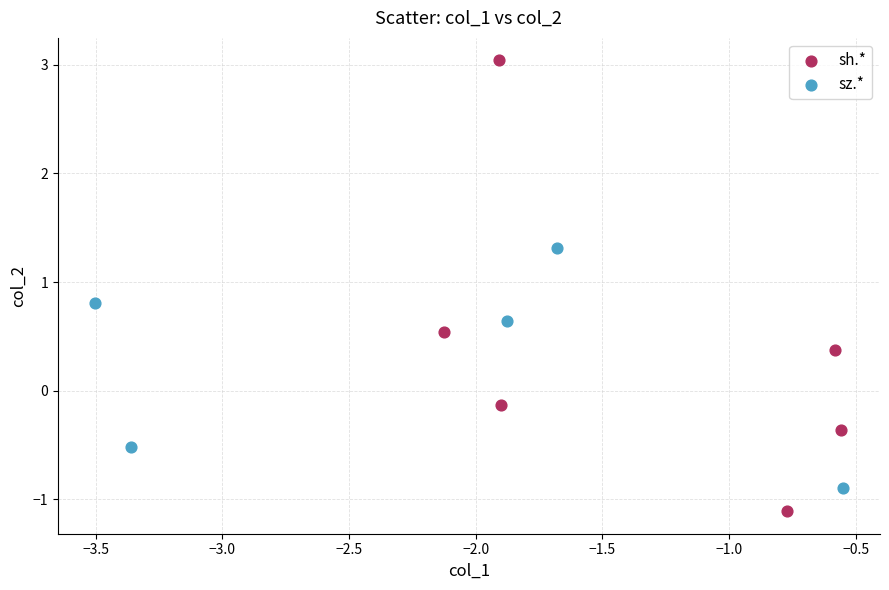

What are all the series names shown in the legend?

sh.*, sz.*